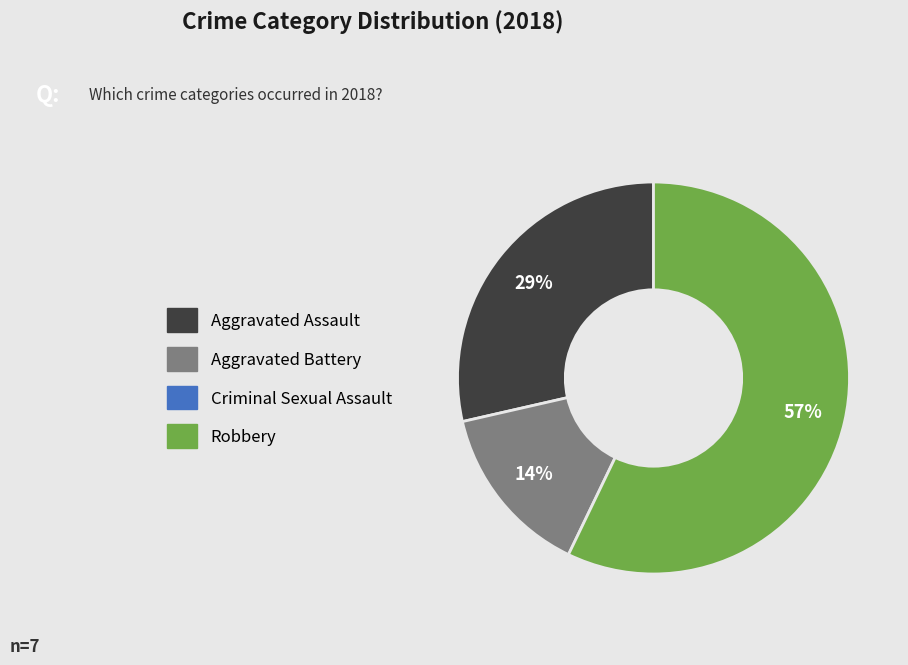

Is there any slice that represents more than half of the pie?

Yes